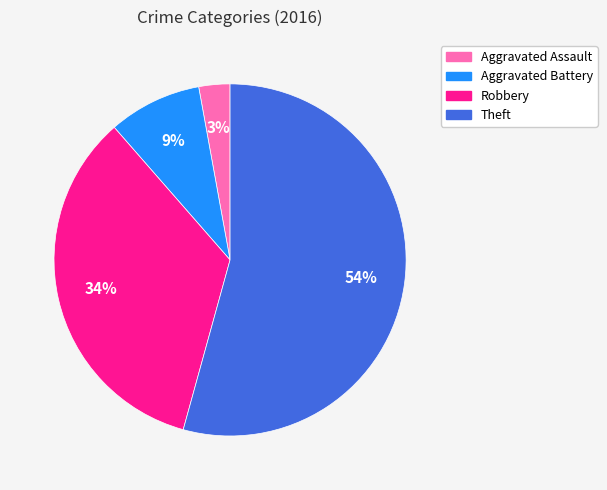

Count the number of slices in the pie.

4